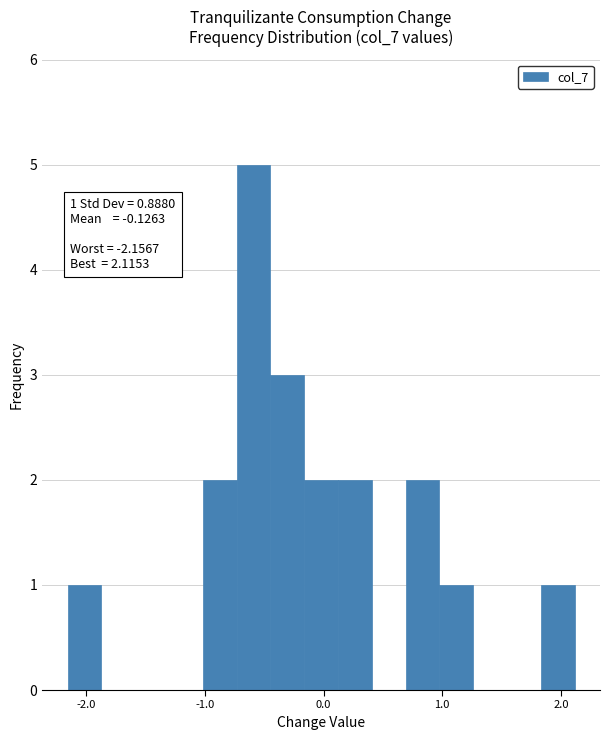

Around what value on the x-axis is the tallest bar? Give the approximate position of its centre, as read against the axis.

-0.6